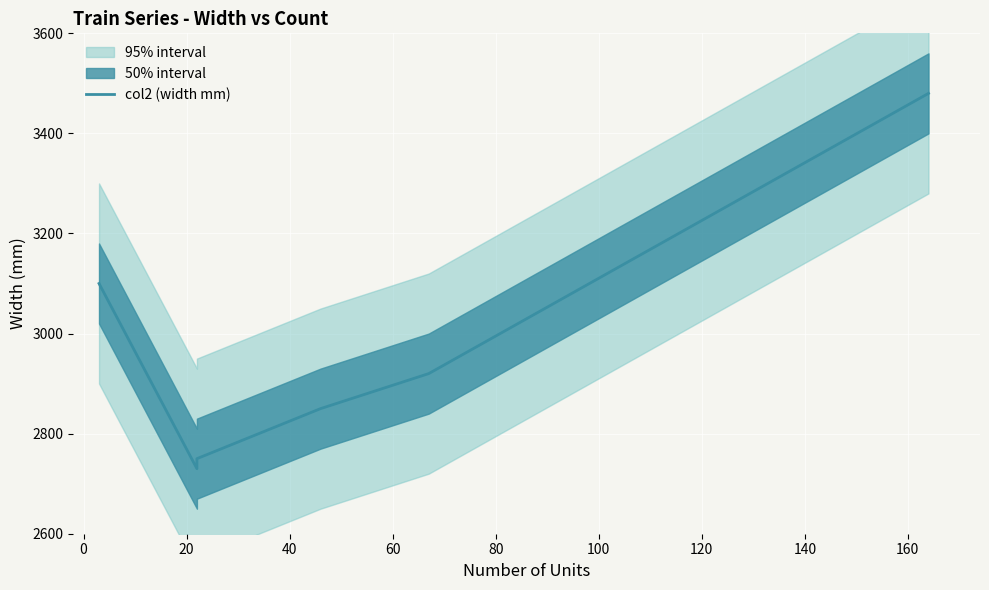

True or false: the data shows 4759 at 60.

False